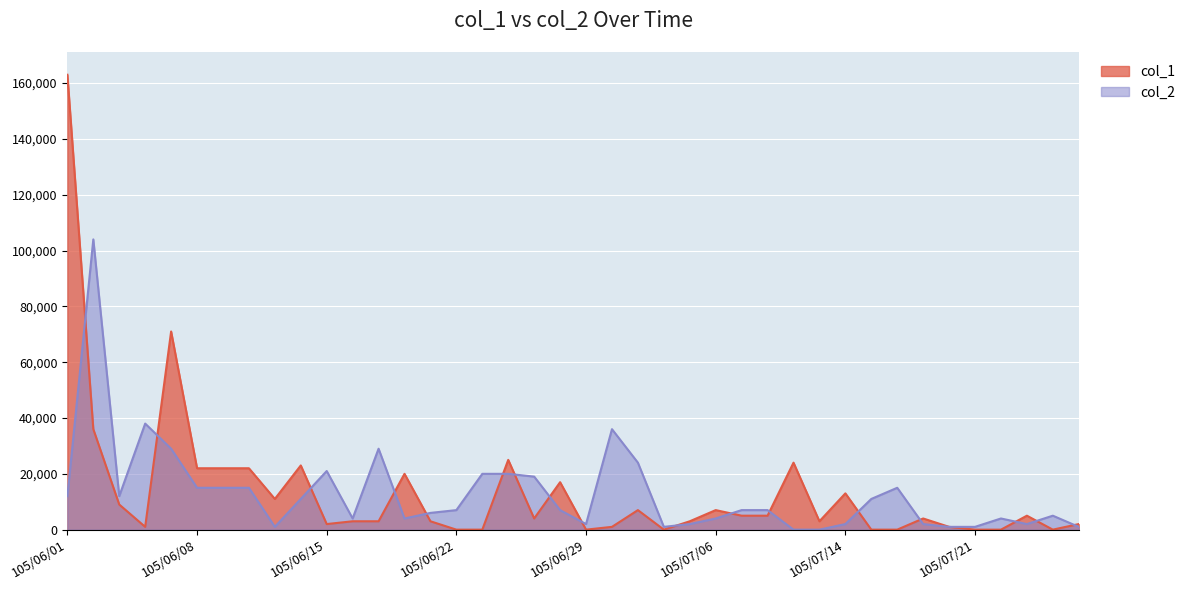

True or false: col_1 and col_2 intersect in this chart.

True